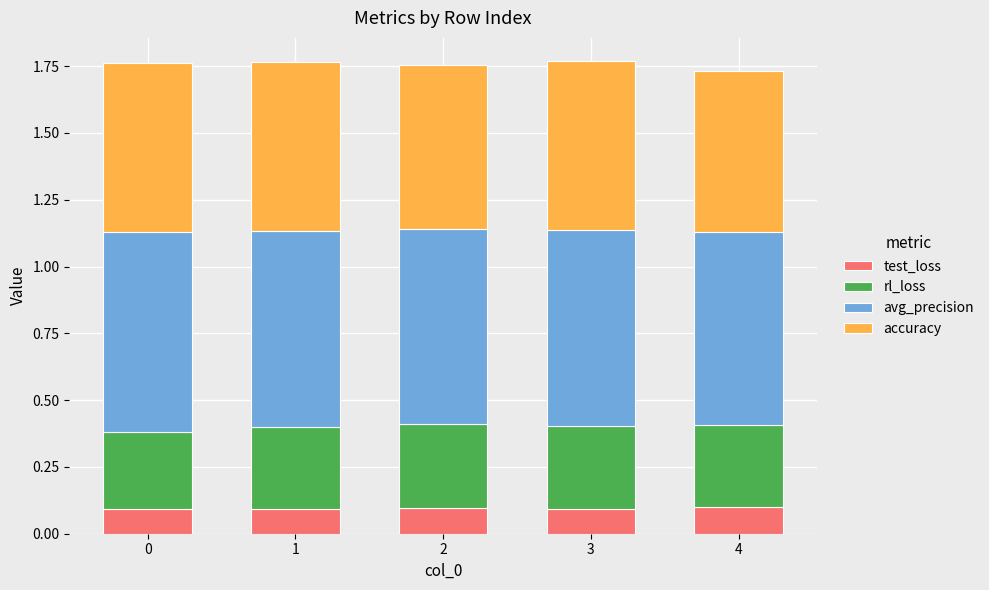

What is the sum of all test_loss values?

0.5